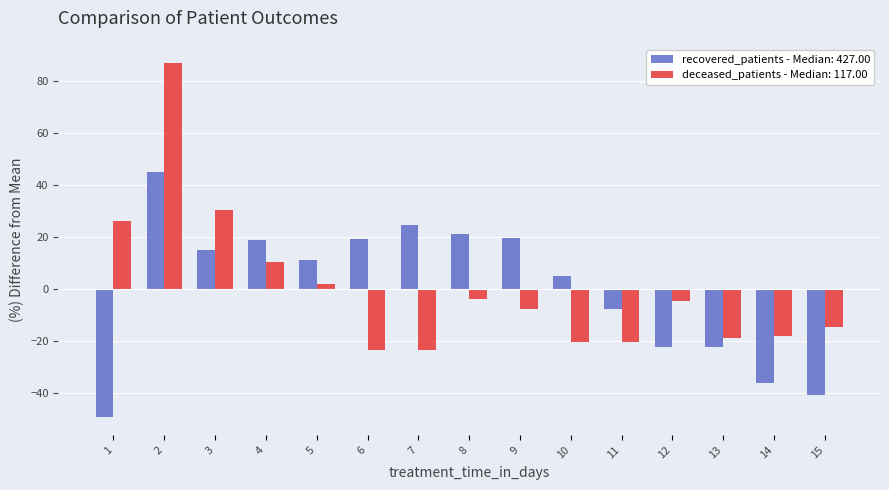

True or false: recovered_patients - Median: 427.00 has a value of 18.6 at 4.

True